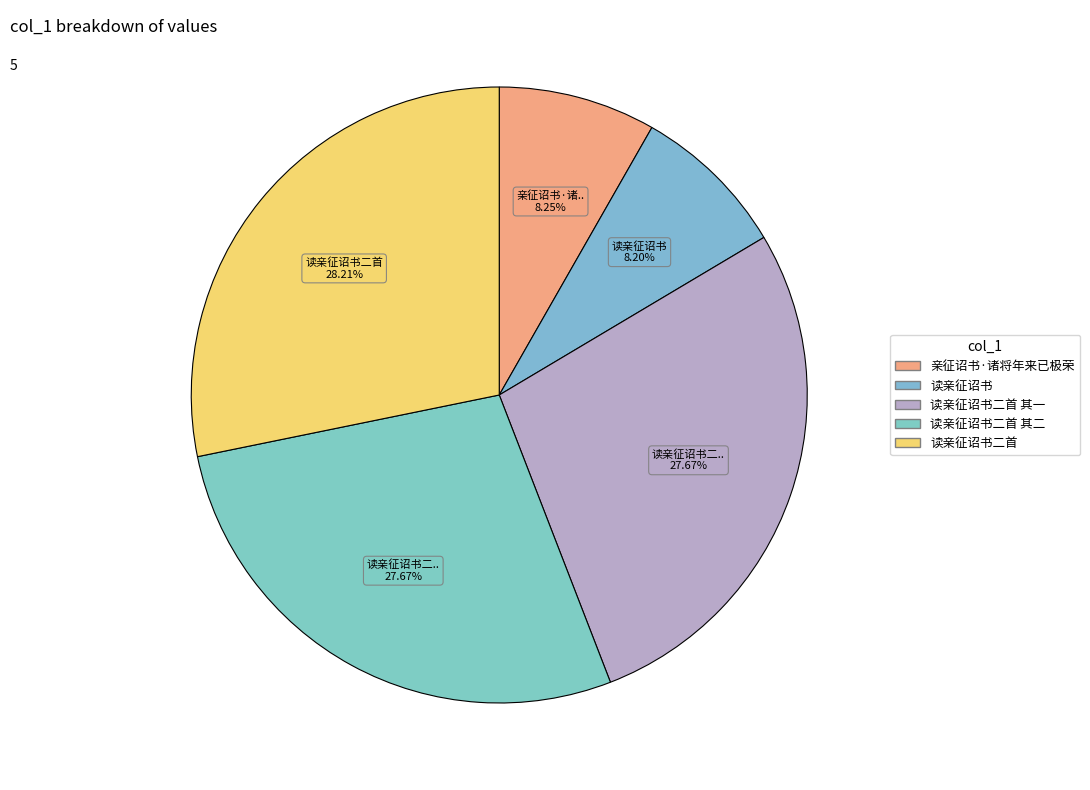

Is it true that 读亲征诏书二首 其二 is 35% of the pie?

False